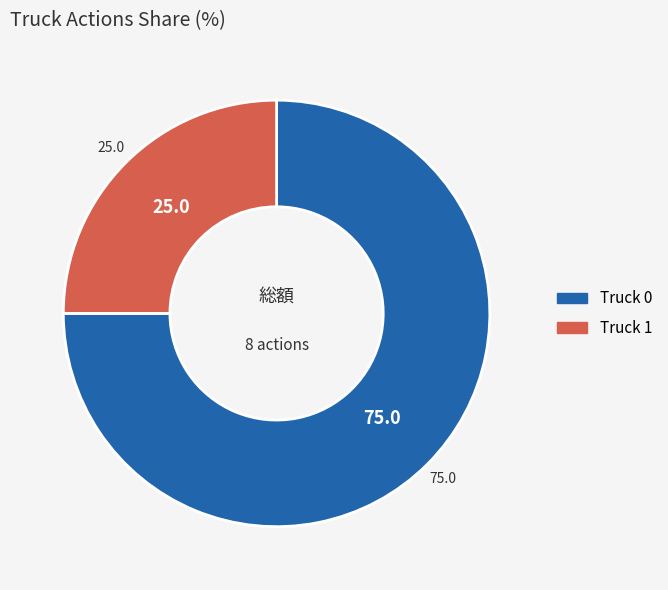

Does Truck 1 account for over 50% of the chart?

No